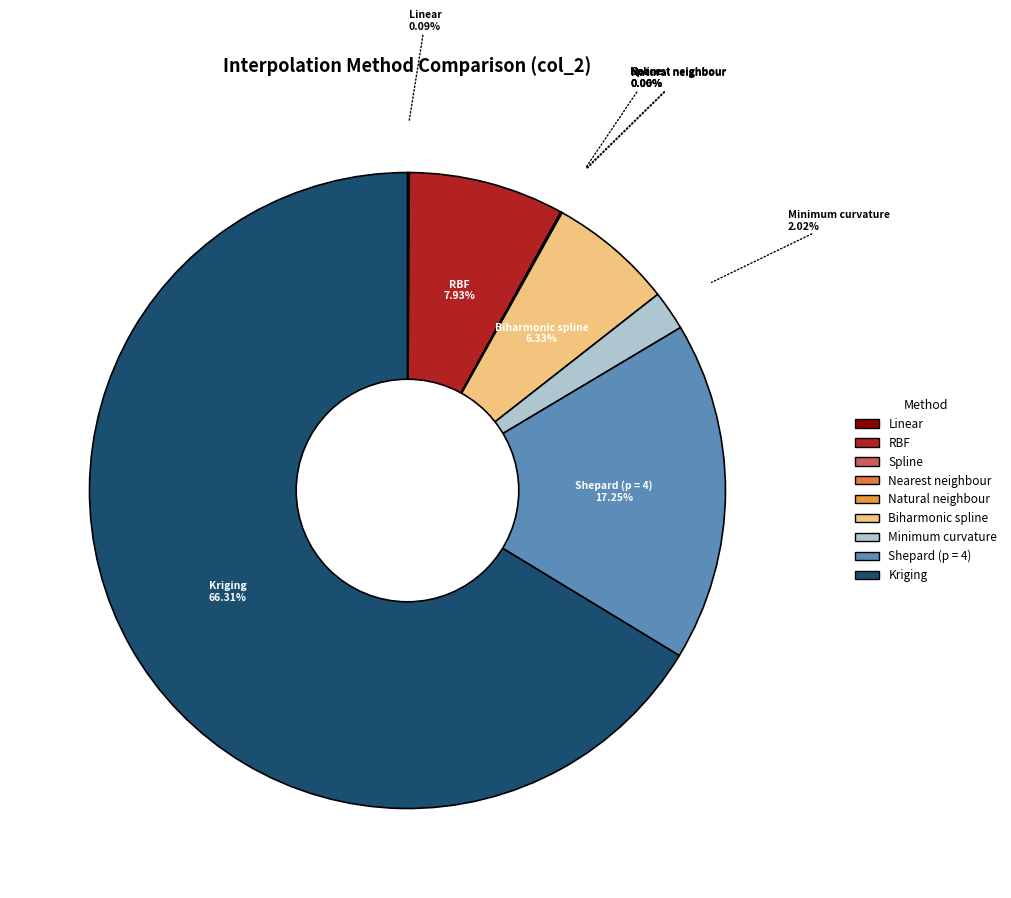

Combined, do Kriging and Shepard (p = 4) account for over 50%?

Yes